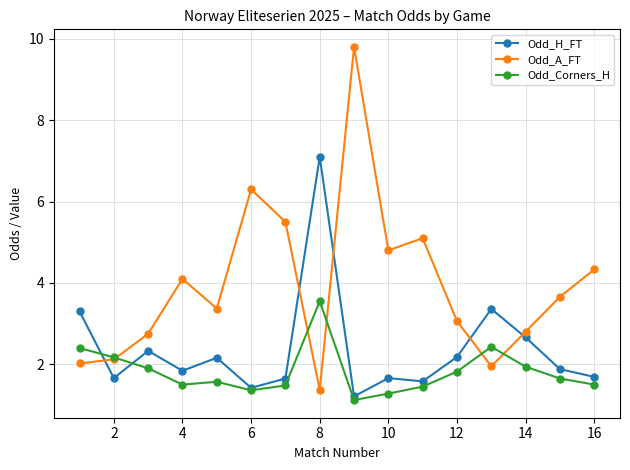

Which series has the largest range (max minus min)?

Odd_A_FT